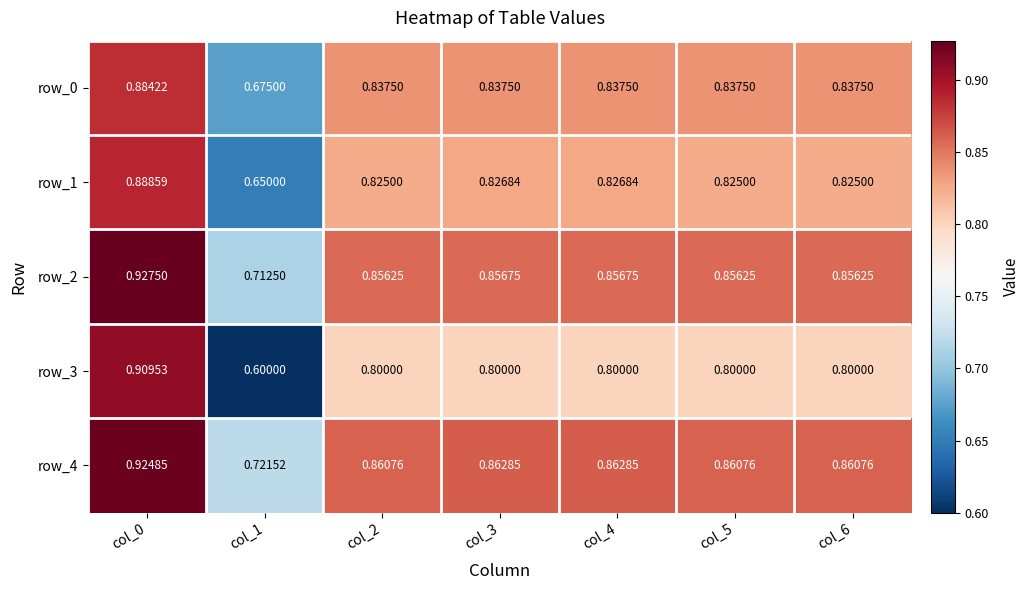

Is the value of row_2 at col_1 greater than the value of row_1 at col_1?

Yes